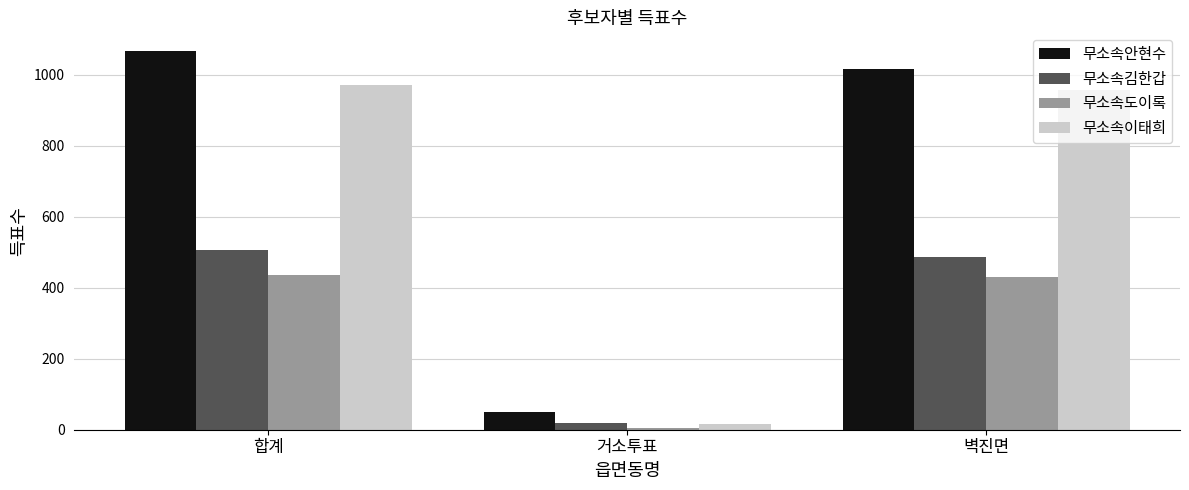

At 합계, list the series in order from largest to smallest.

무소속안현수, 무소속이태희, 무소속김한갑, 무소속도이록